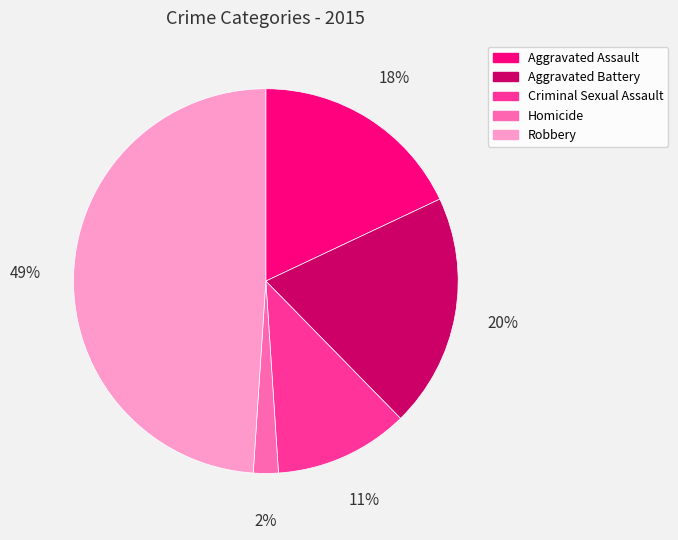

To the nearest percent, what is the combined percentage of Homicide and Robbery?

51%